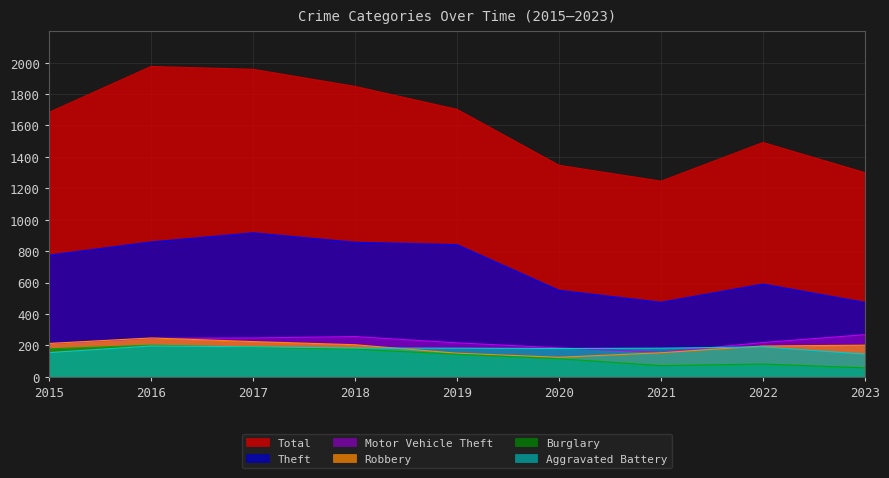

Which series changed the most between 2017 and 2023?

Total